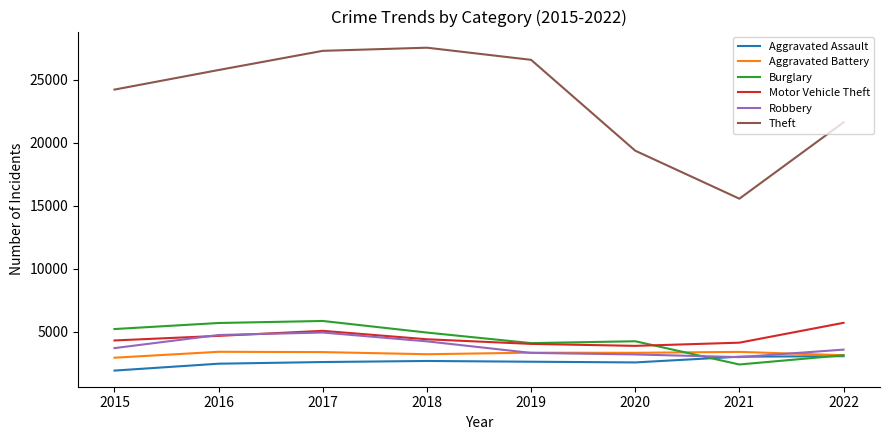

In Aggravated Assault, how many points are higher than both neighbors (excluding endpoints)?

1